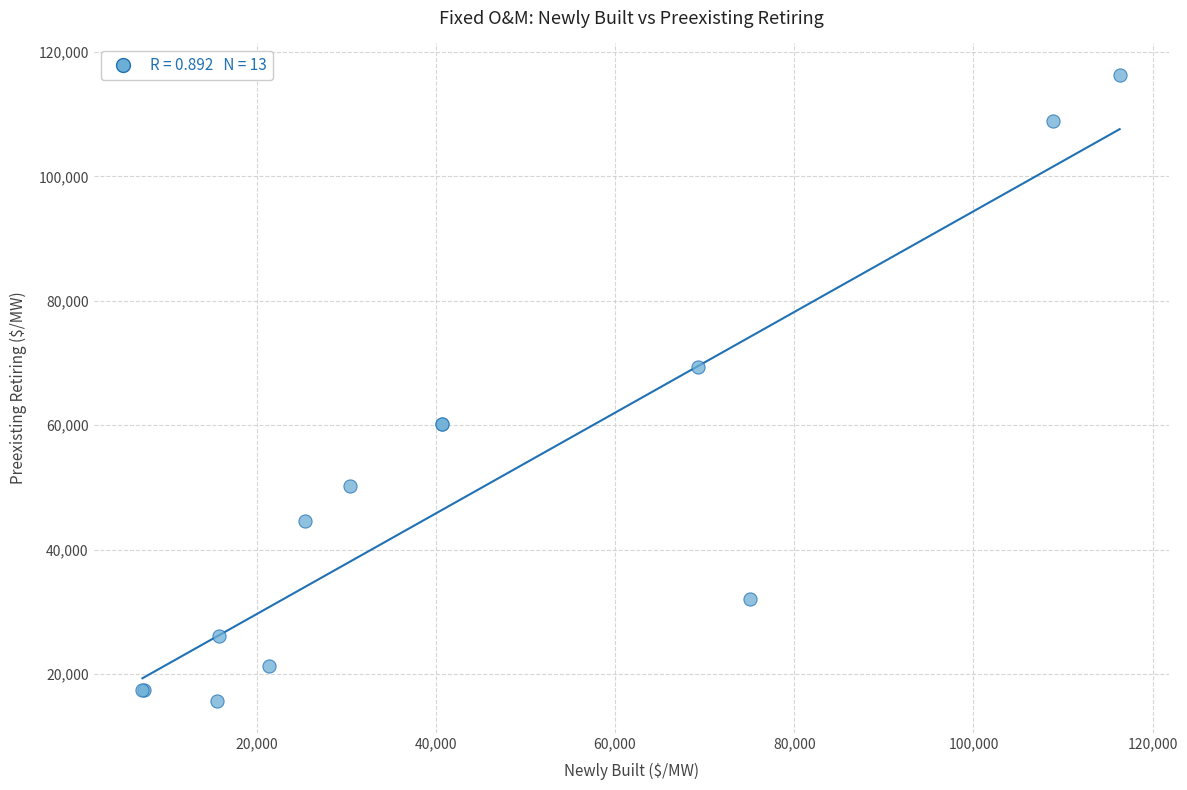

What Y value in the scatter plot is closest to 65965?

69294.8